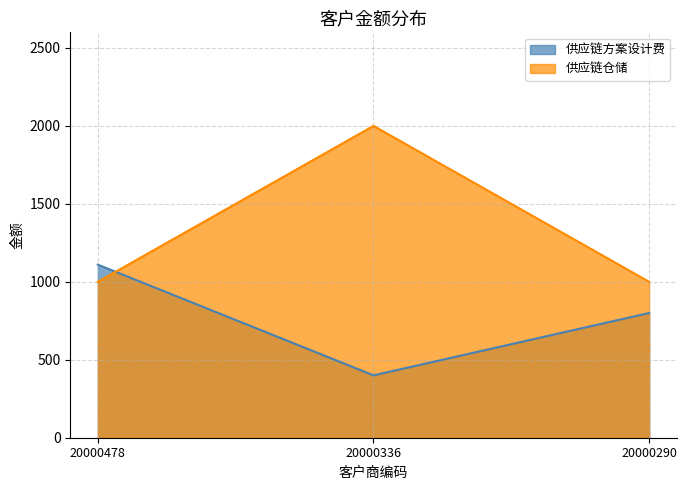

How many lines are shown in the chart?

2